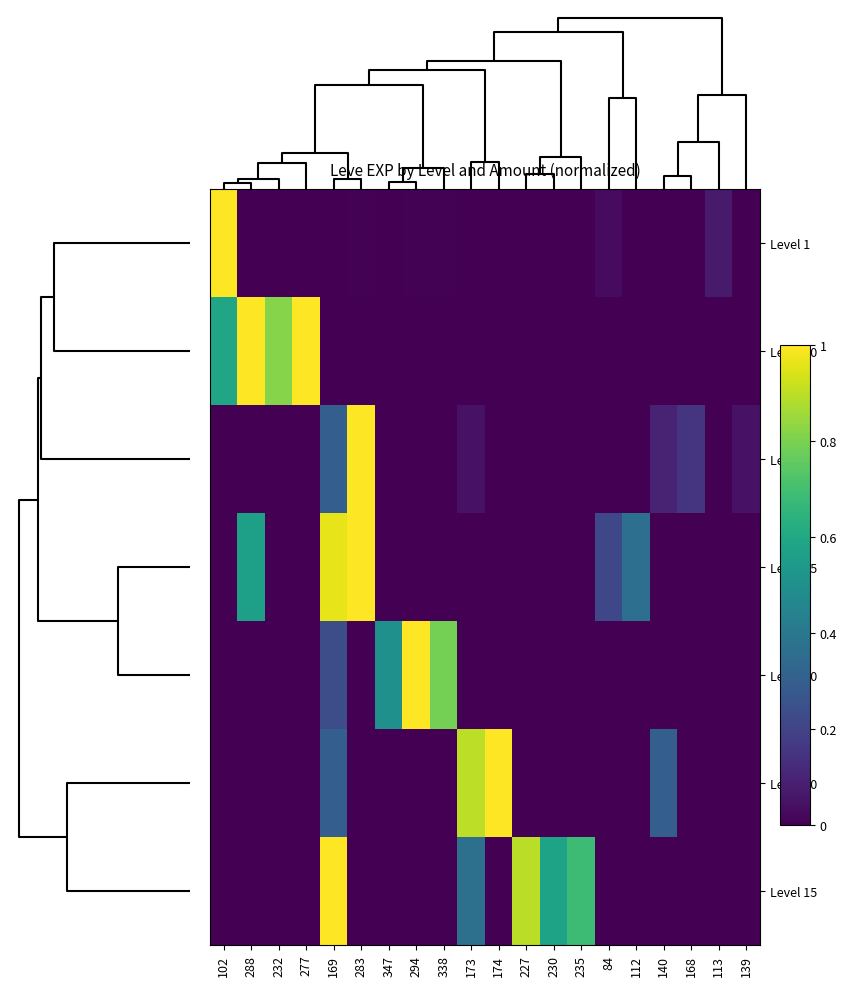

How many categories are shown in the chart?

20